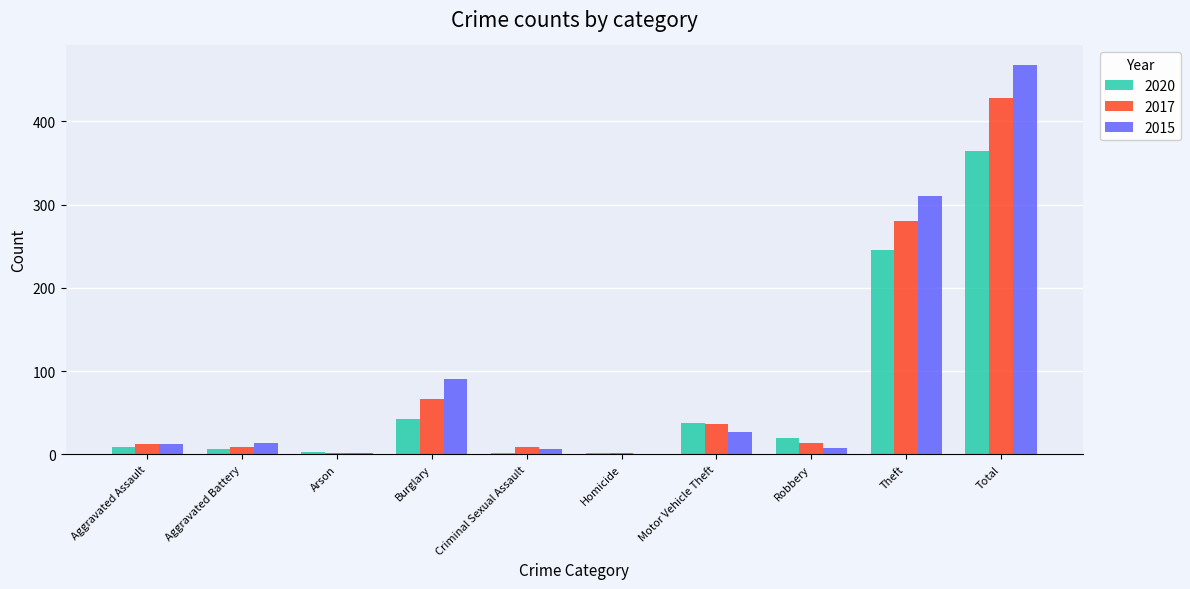

At which category is the sum across all series the highest?

Total